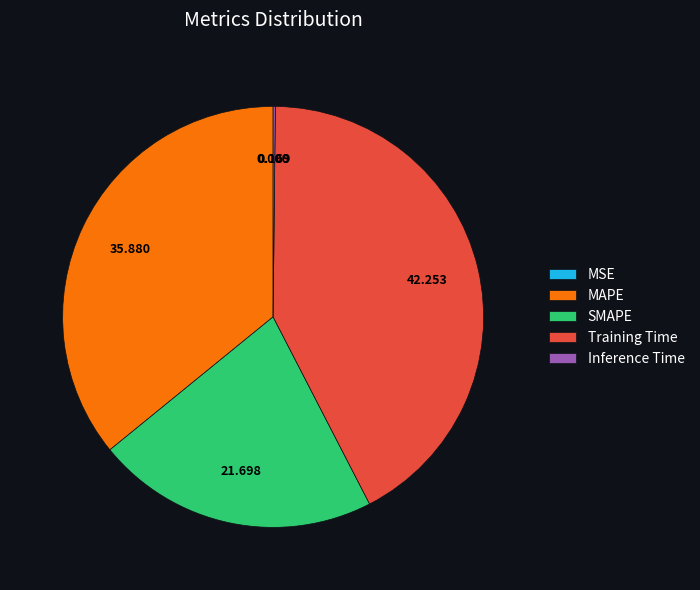

True or false: Training Time accounts for 42% of the total.

True